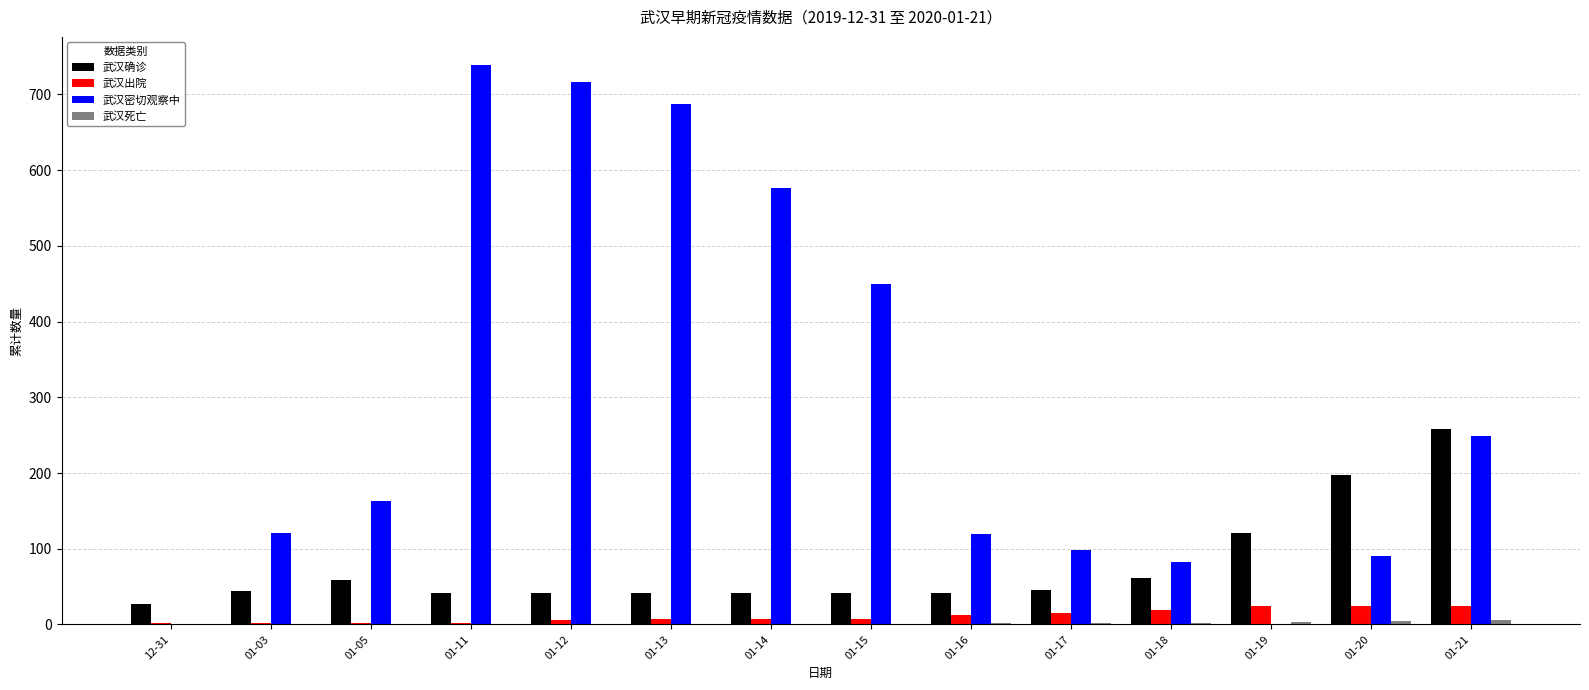

What is the sum of all 武汉密切观察中 values?

4091